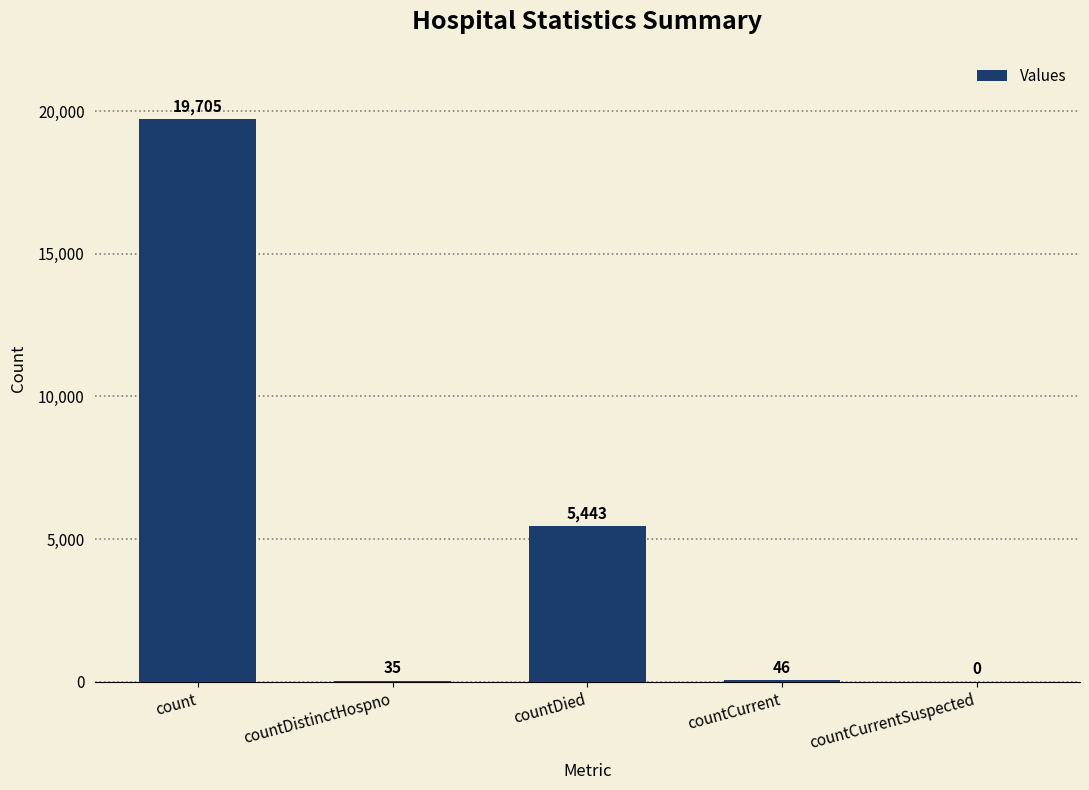

Reading left to right, extract all data points from this chart.

19705	35	5443	46	0